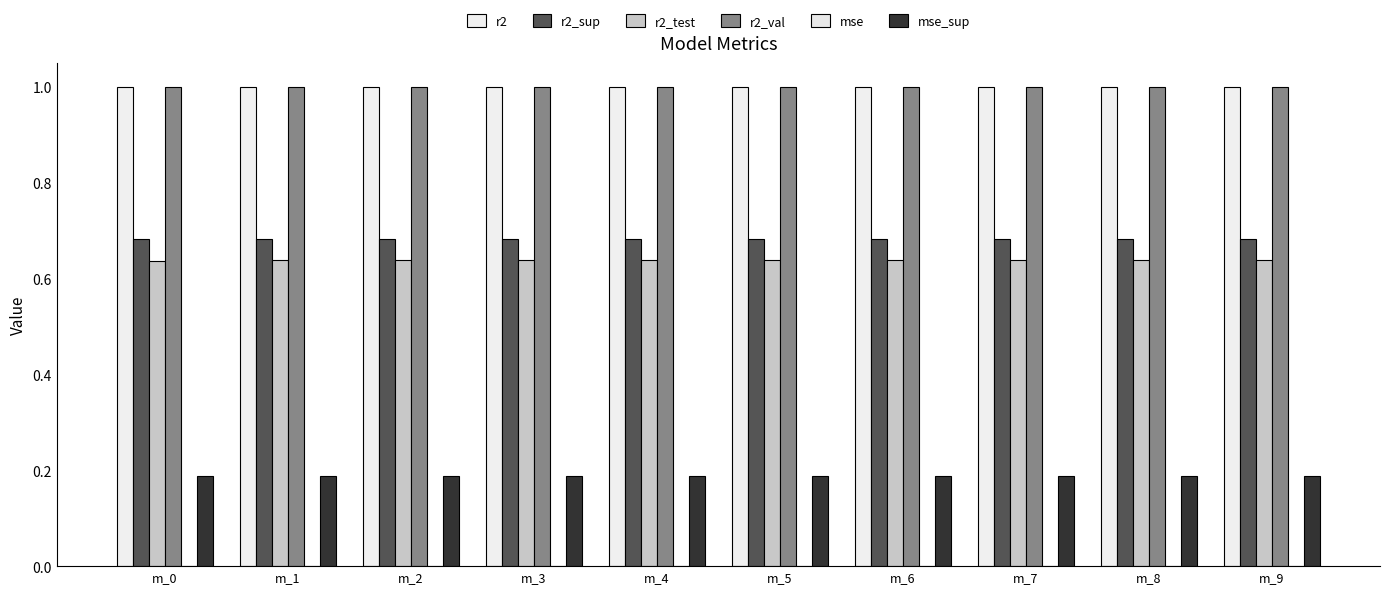

The r2_sup series shows 0.7 at m_9. True or false?

True